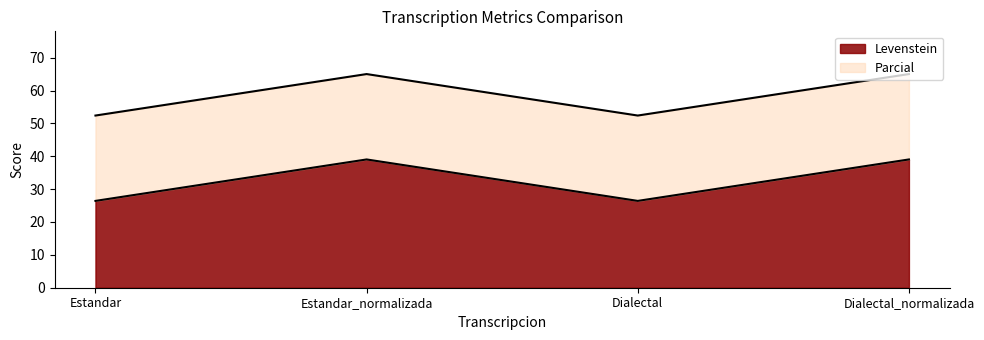

At which label is Parcial closest to 58?

Estandar